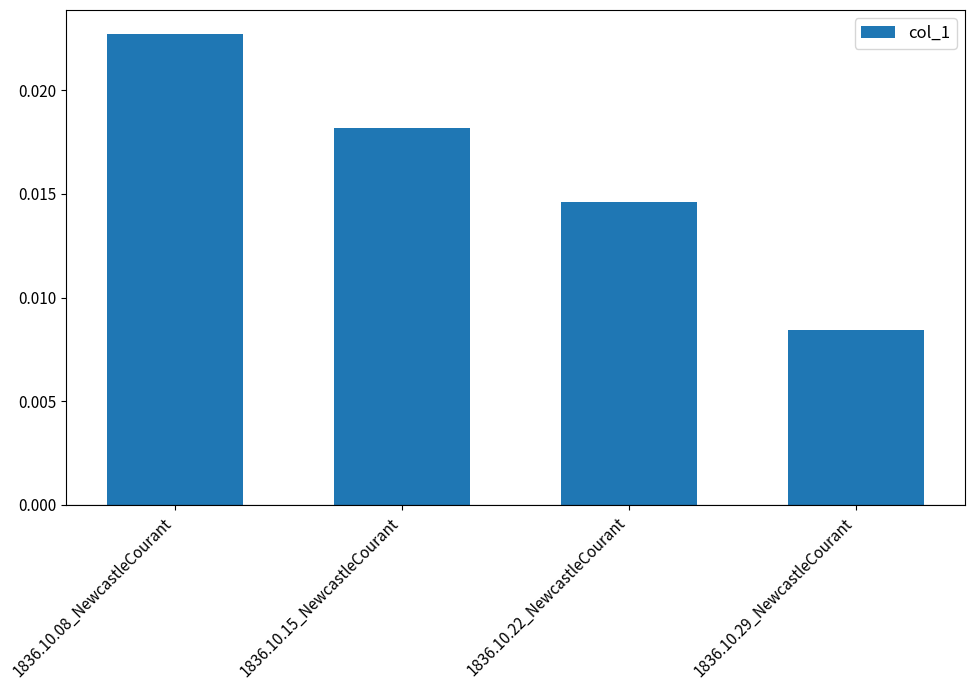

What position from the right is 1836.10.15_NewcastleCourant?

3